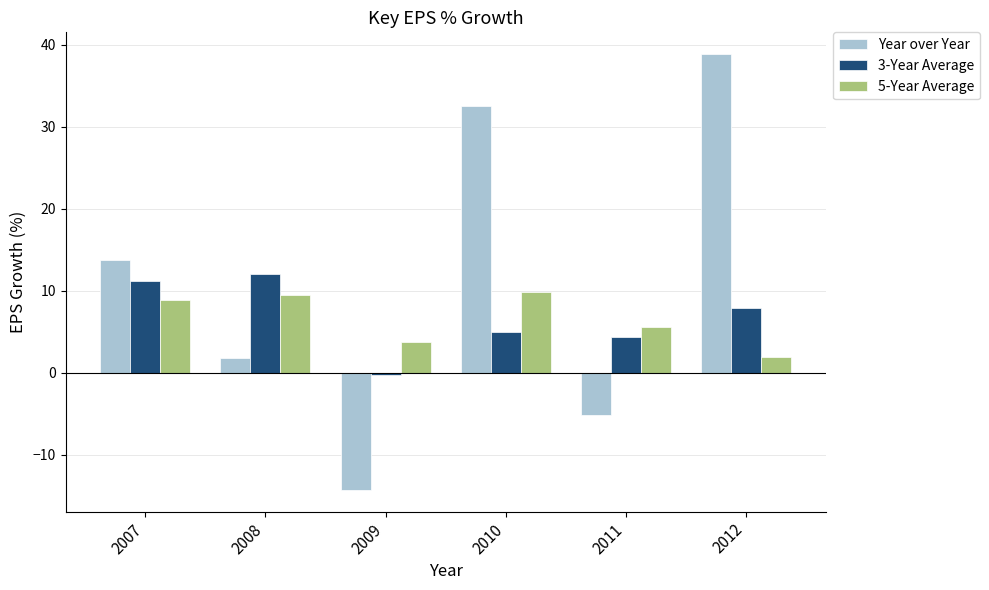

How many distinct data groups are displayed?

3